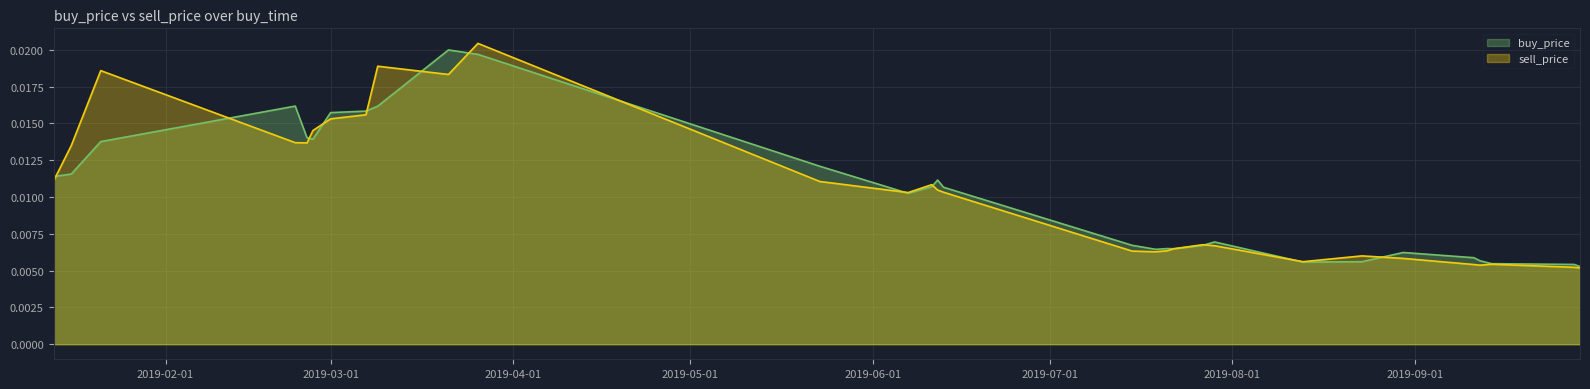

What are all the series names shown in the legend?

buy_price, sell_price